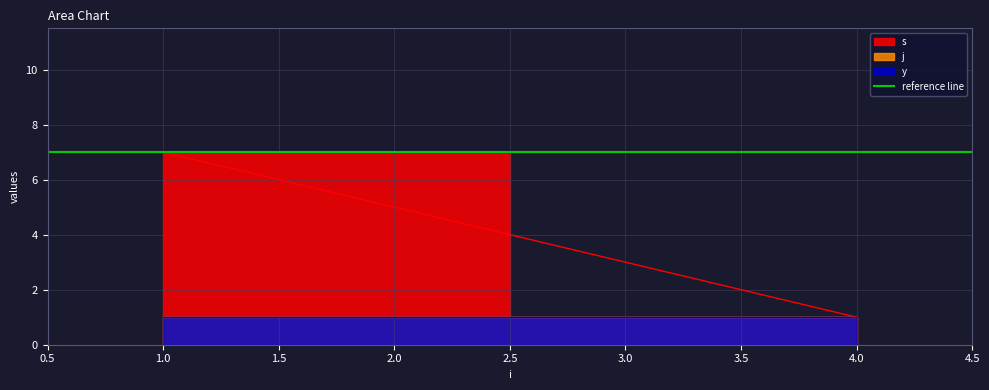

What is the total value across all series at 1?

9